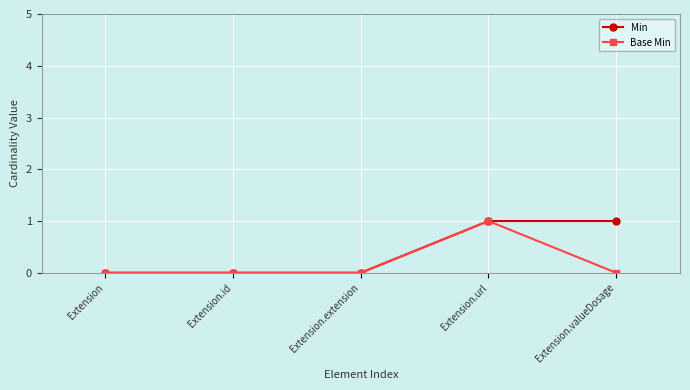

What is the difference between the maximum and minimum values in the Base Min series?

1